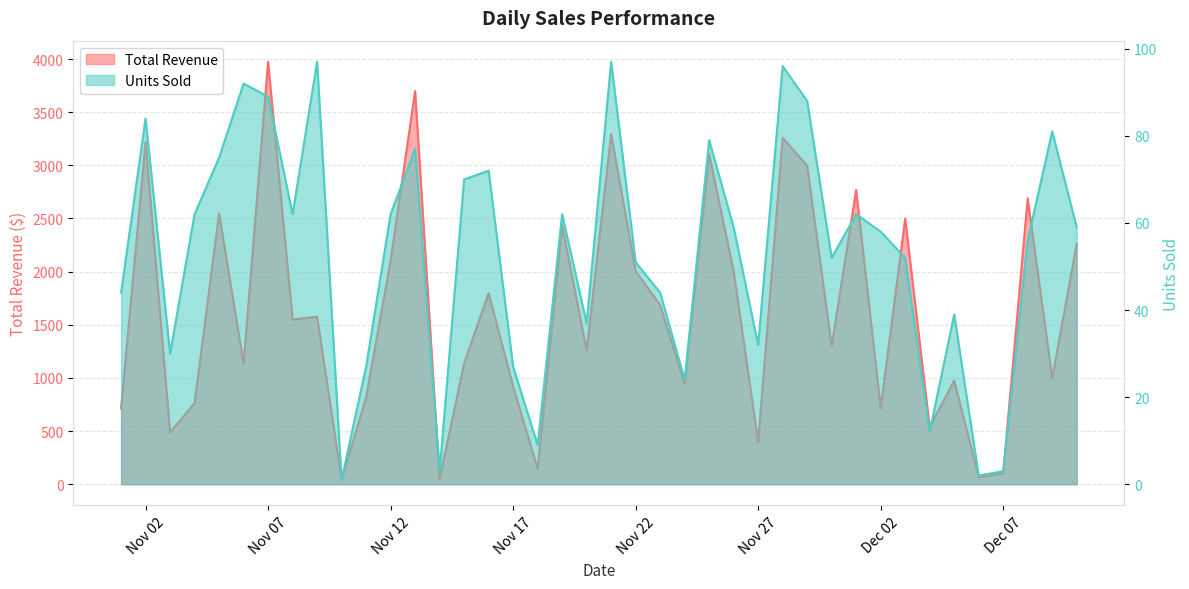

Rank the series by their average value, from lowest to highest.

Units Sold, Total Revenue